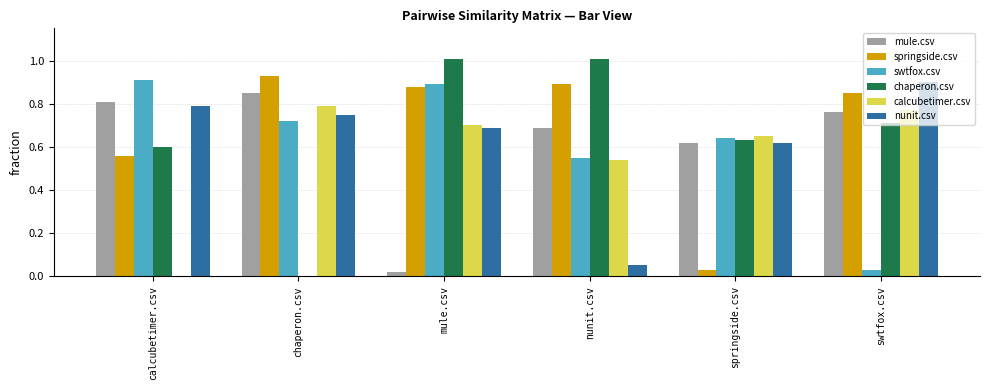

Is the value of swtfox.csv at nunit.csv greater than the value of mule.csv at calcubetimer.csv?

No